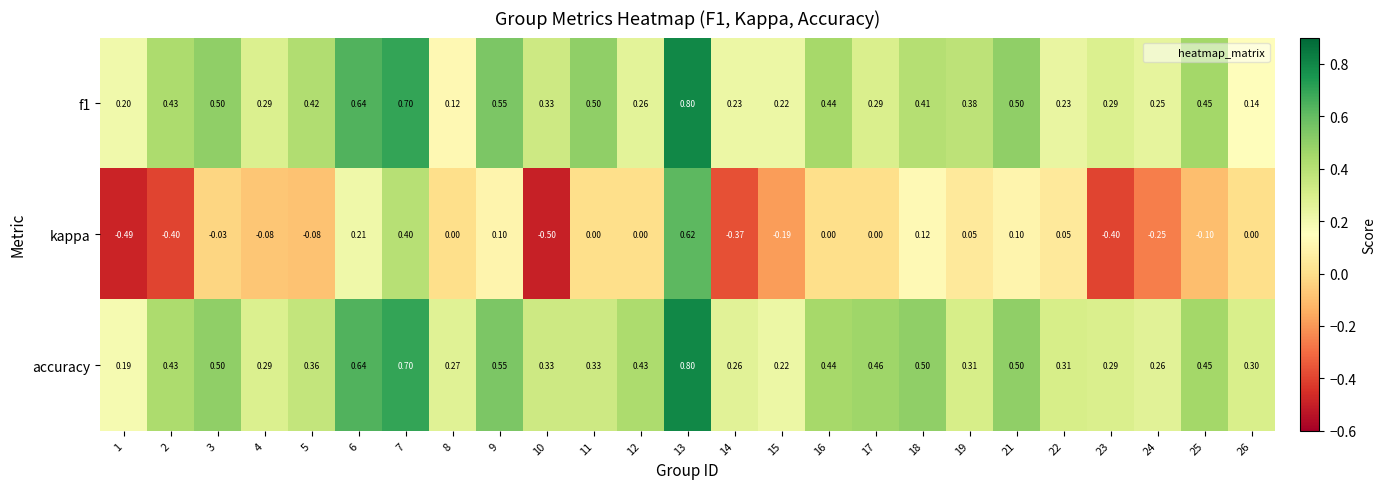

Is the value of accuracy at 26 greater than the value of f1 at 24?

Yes